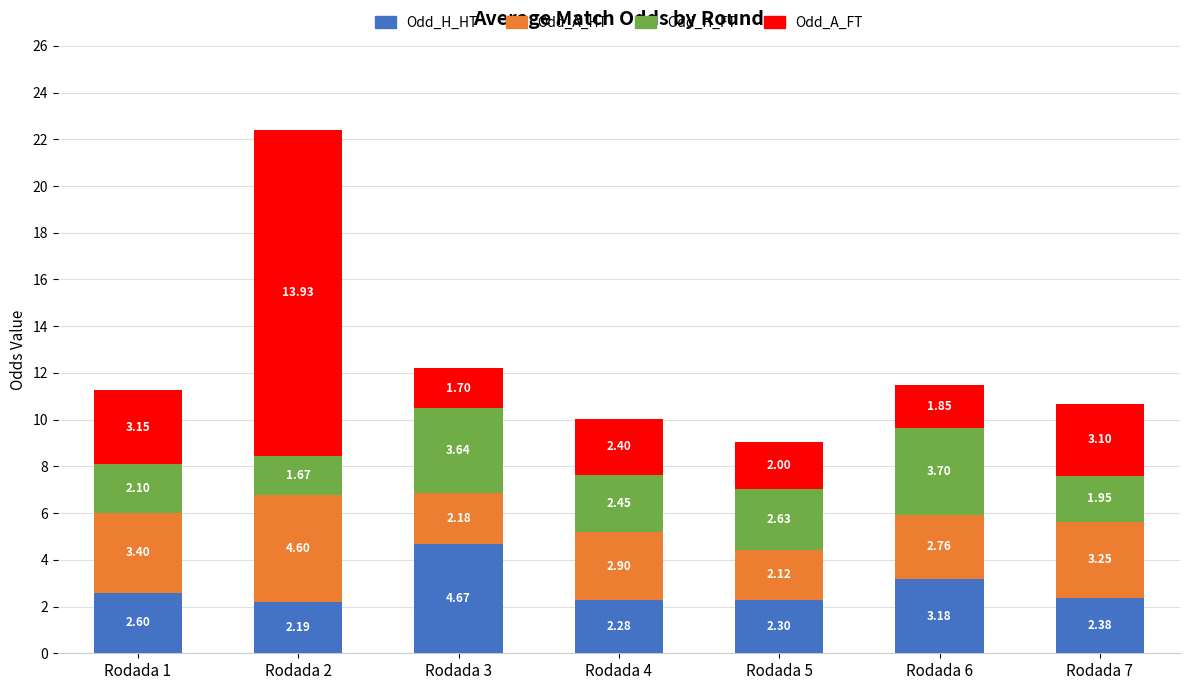

At which category is the sum across all series the highest?

Rodada 2